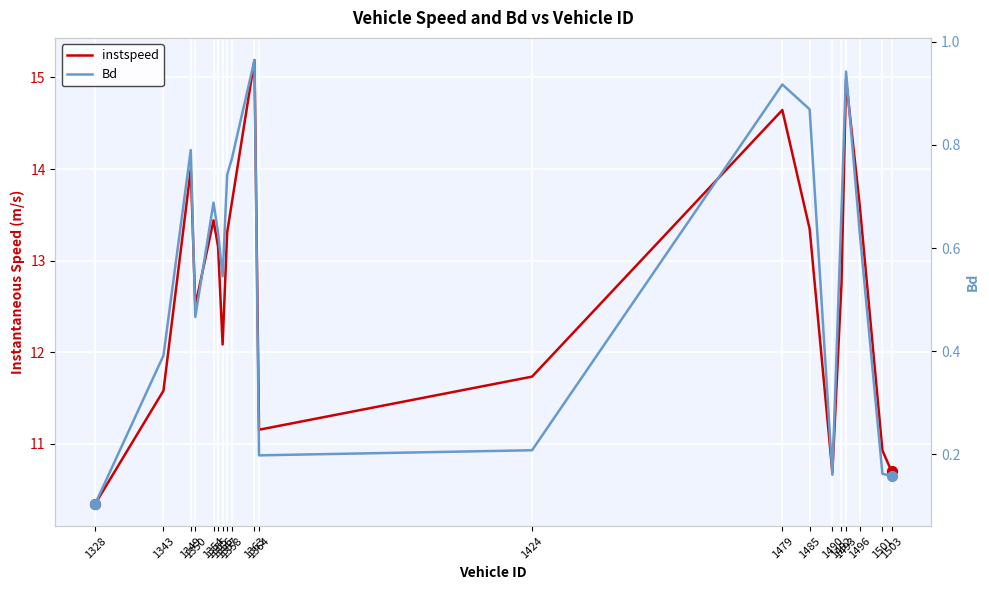

What are all the series names shown in the legend?

instspeed, Bd